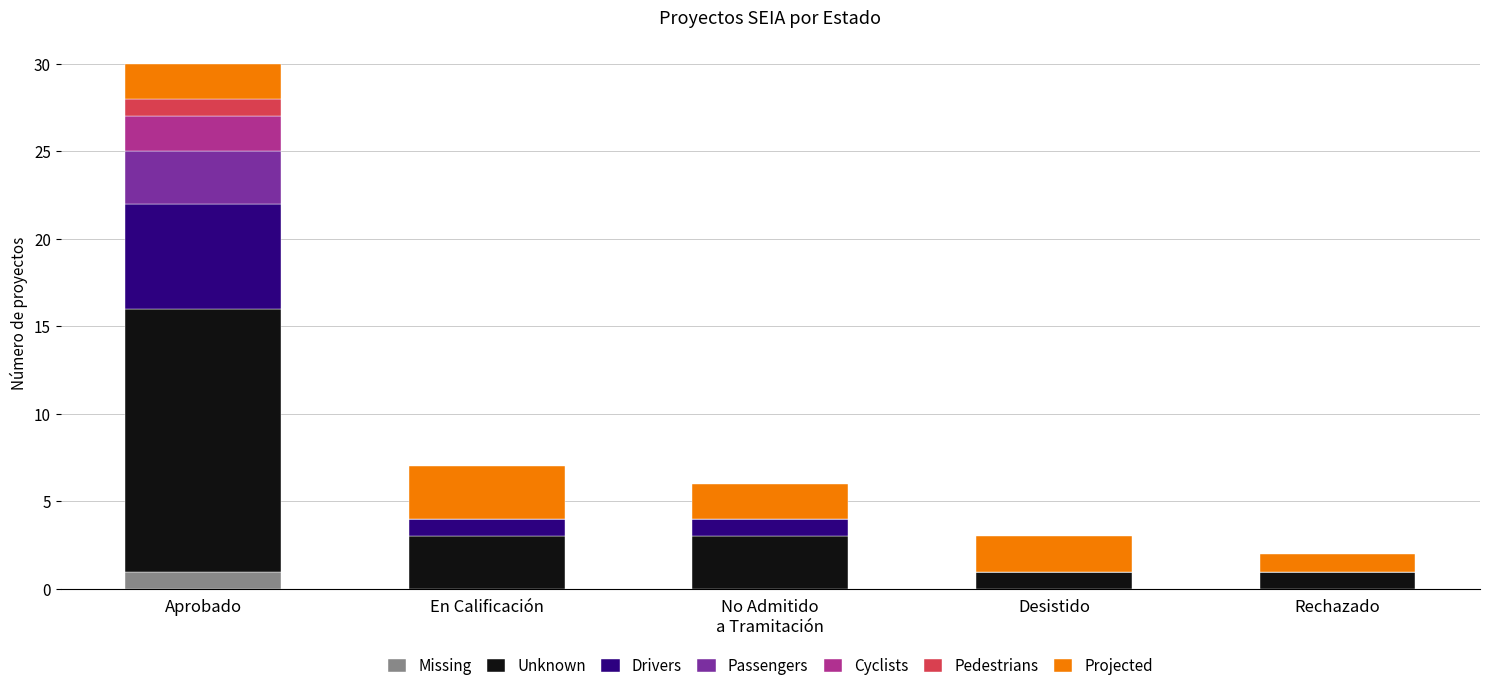

What is the total value across all series at Desistido?

3